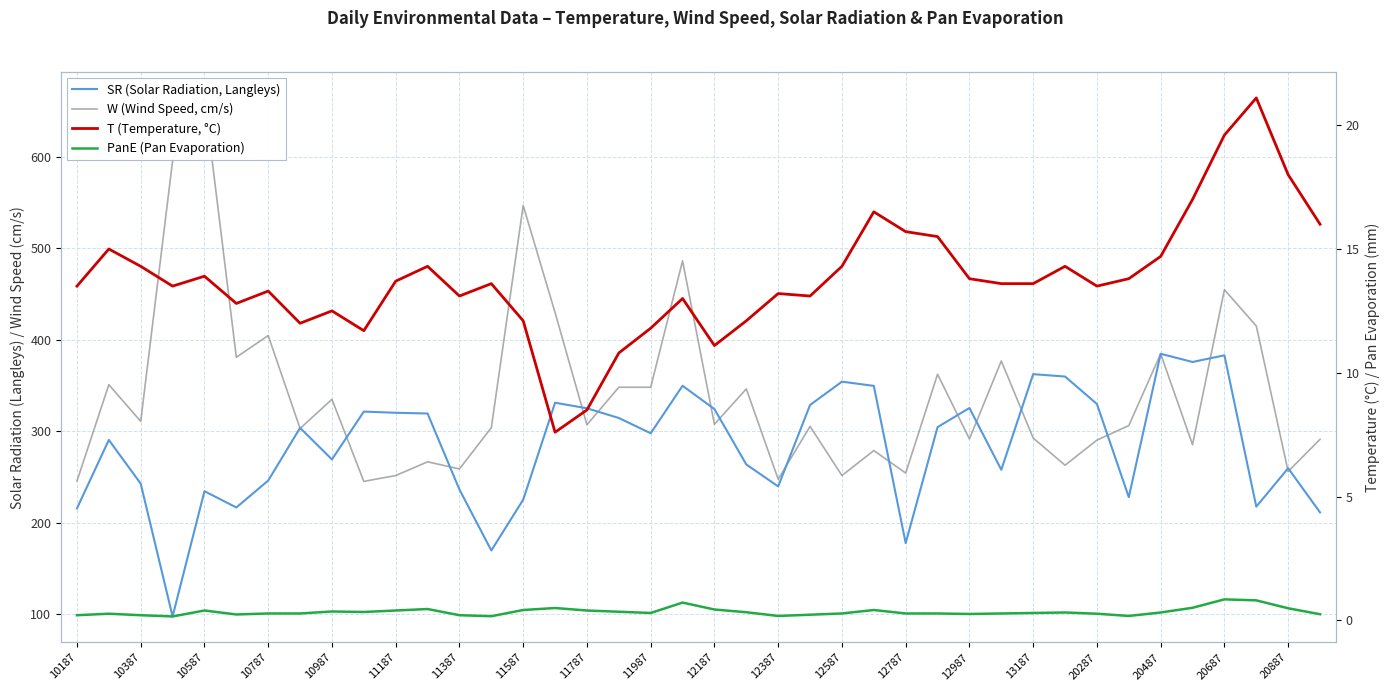

What is the difference between the highest and lowest values at 12587?

353.8